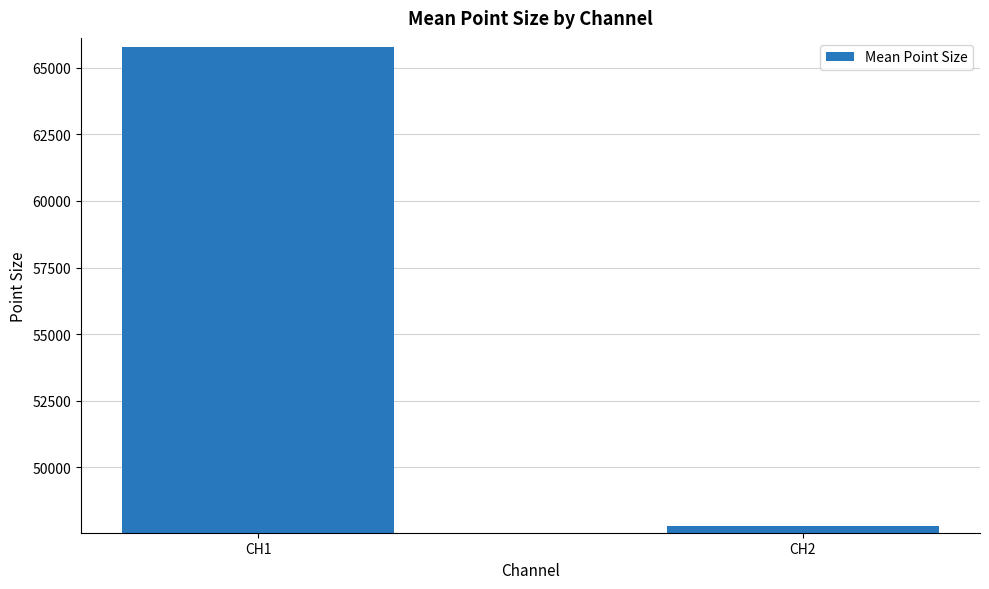

Reading left to right, transcribe all the data shown in this chart.

65784.8	47790.4